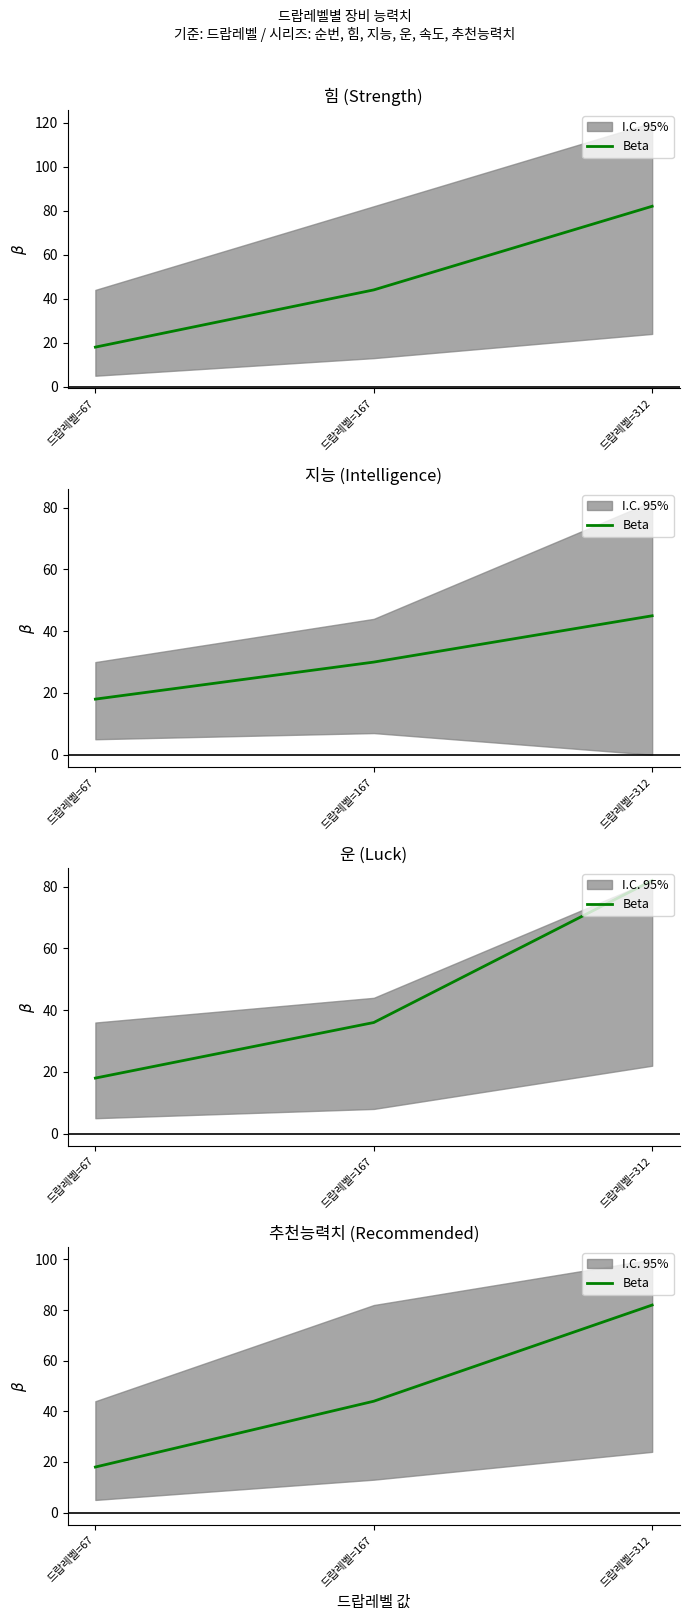

Where is the data nearest to the value 50?

드랍레벨=167